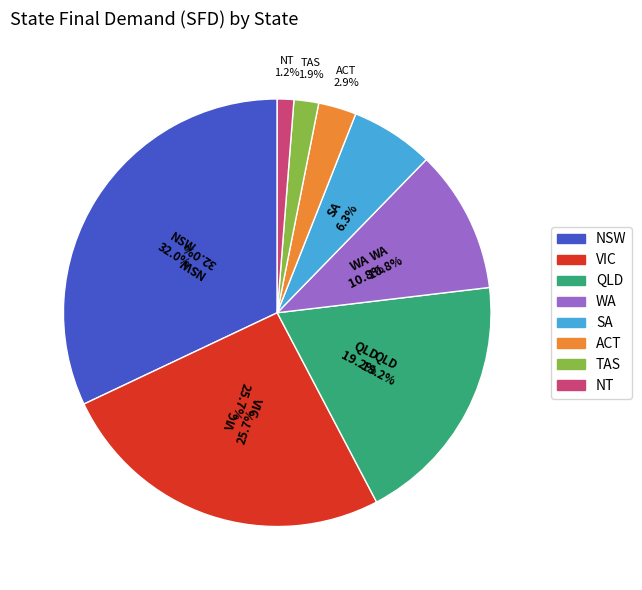

Which has a higher value, VIC or WA?

VIC